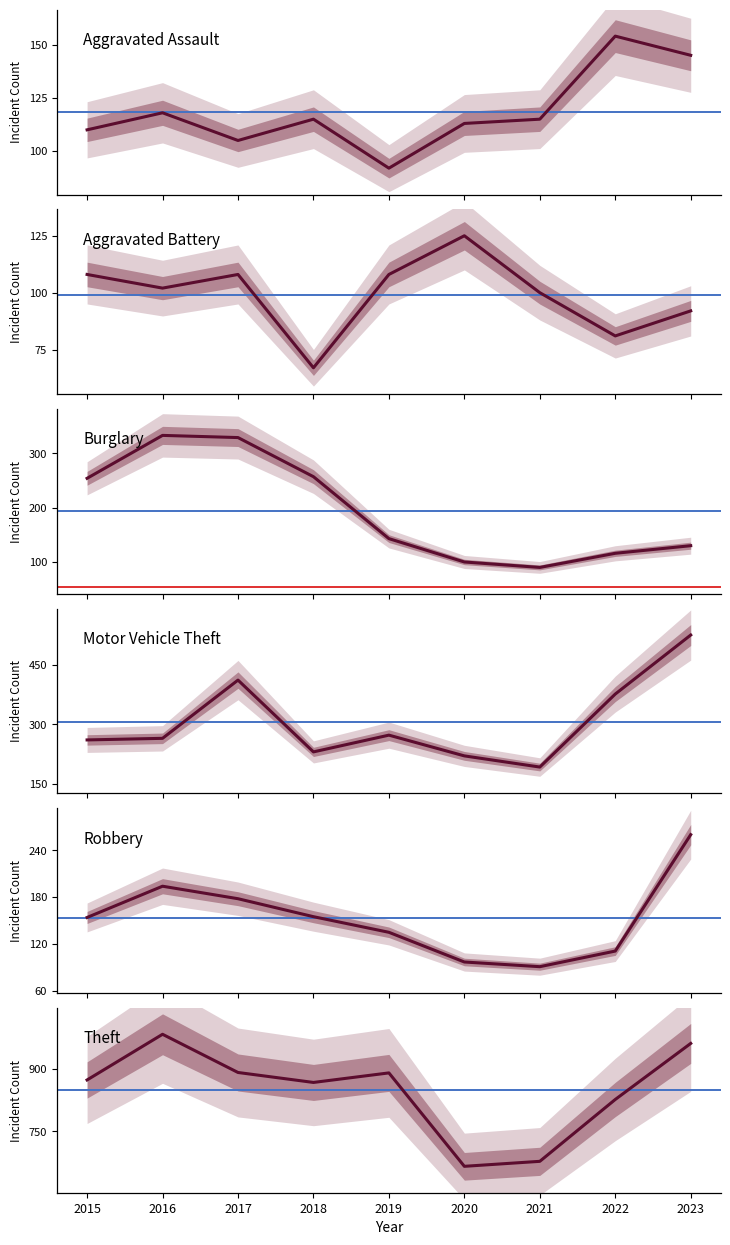

At which category is the sum across all series the highest?

2023